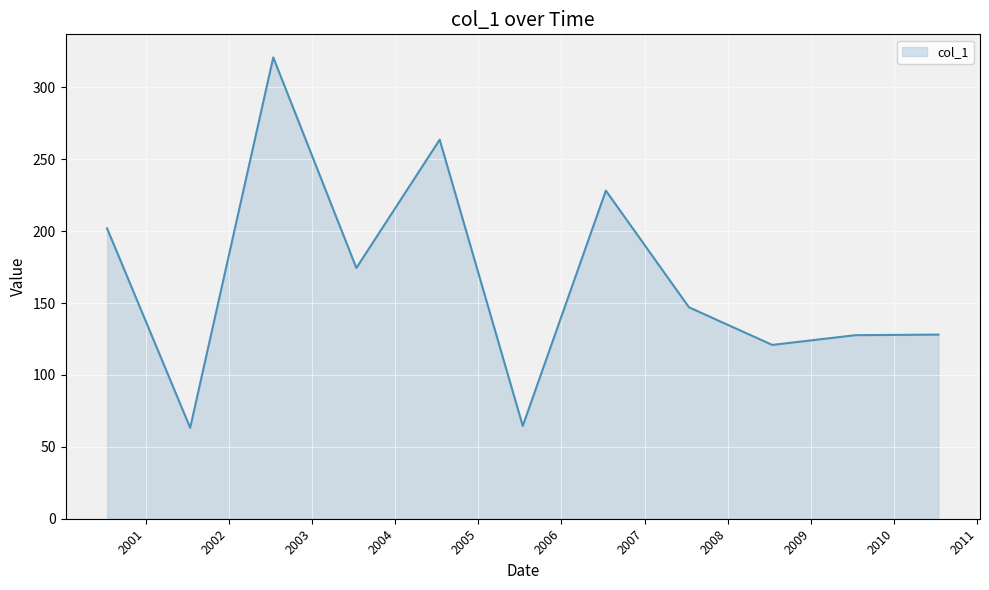

What is the greatest value displayed?

320.9